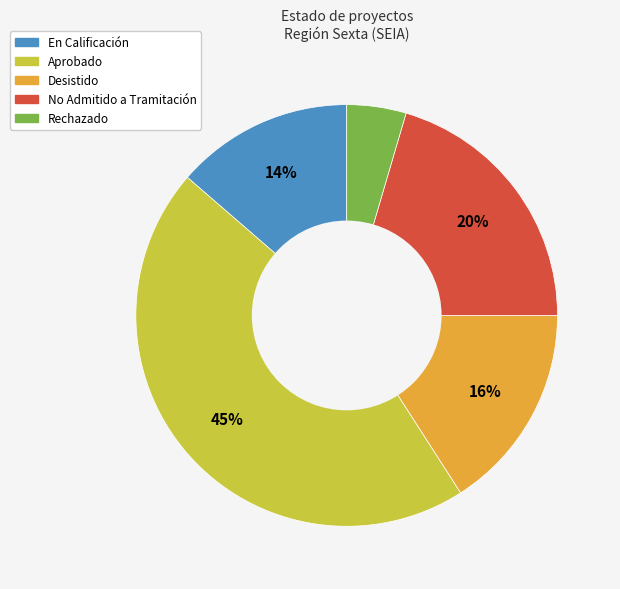

The En Calificación slice represents 27% of the pie. True or false?

False